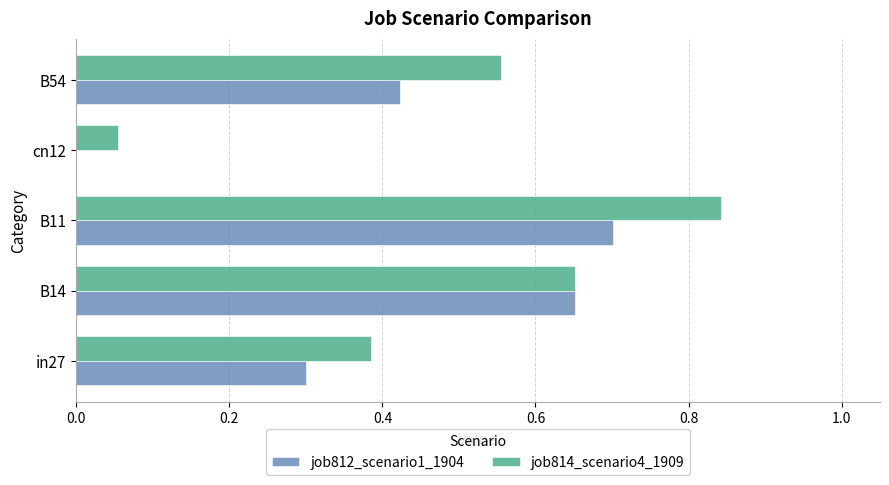

What is the sum of the job814_scenario4_1909 values at B11 and B14?

1.5